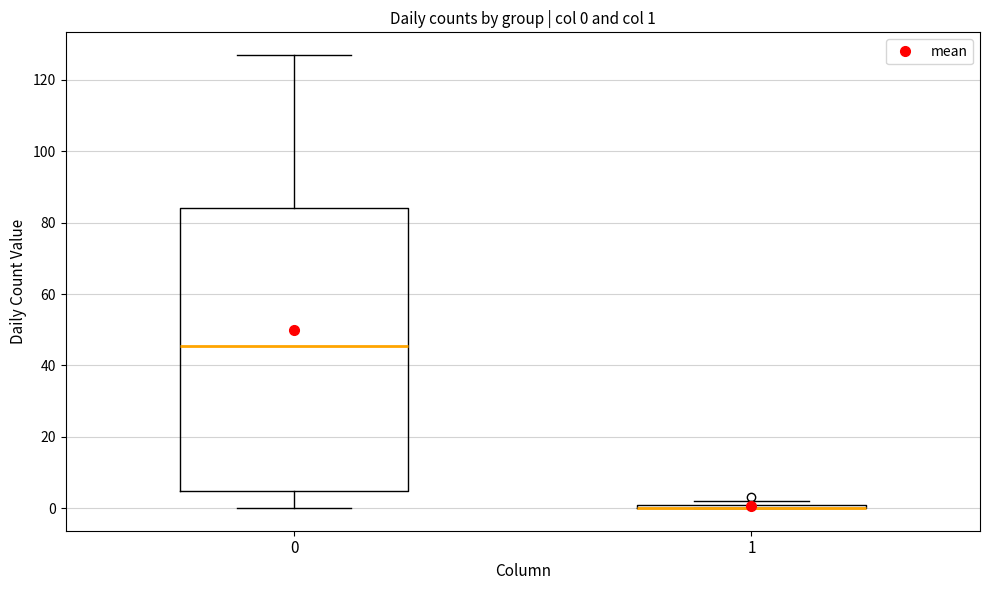

Comparing the boxes themselves (not the whiskers), which one is the tallest?

0